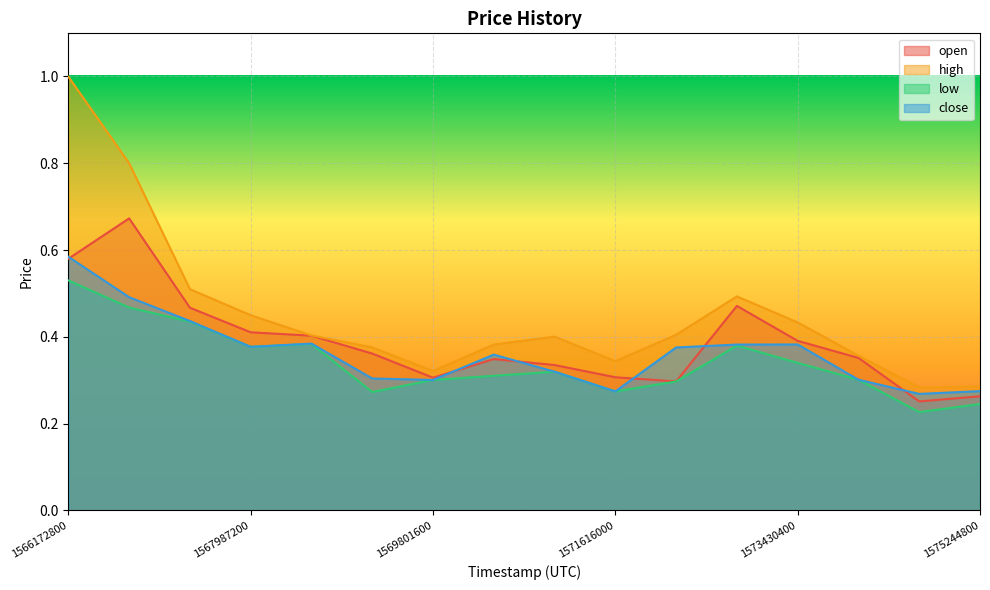

How many lines are shown in the chart?

4